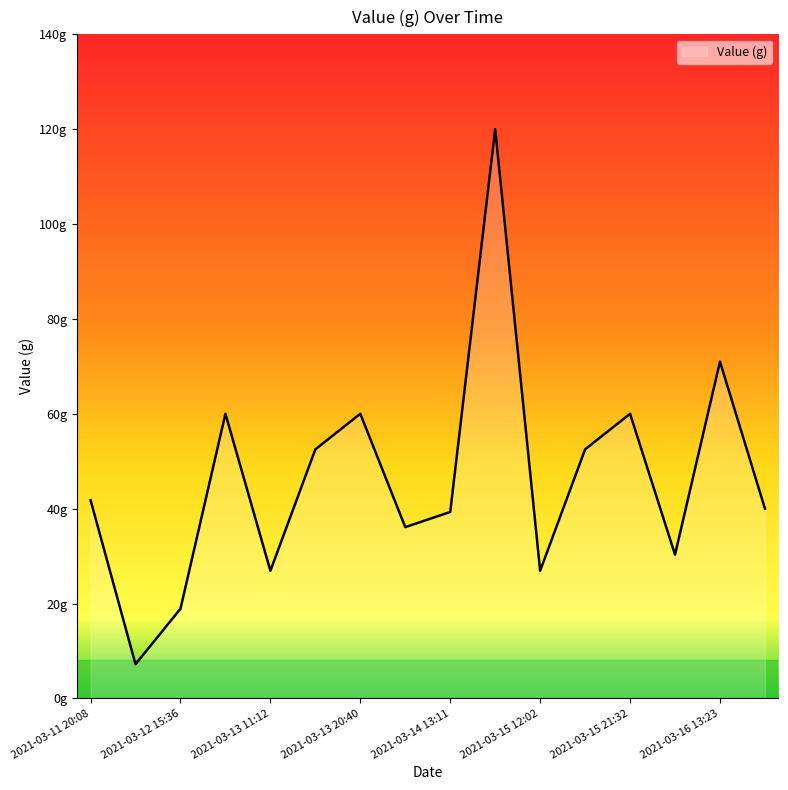

Which label corresponds to the smallest value in the chart?

2021-03-12 12:42